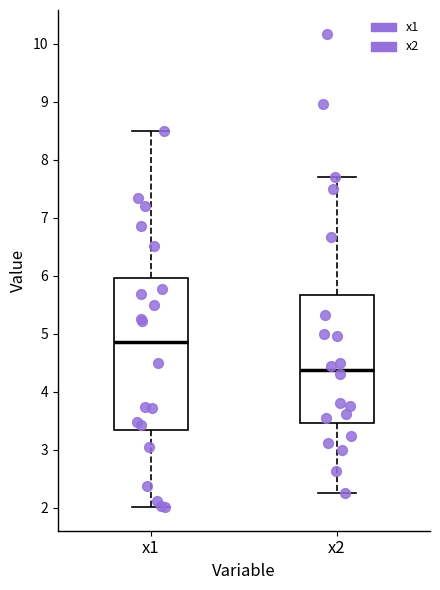

Reading left to right, transcribe this box plot: for each box, give where its median line is, the range the box spans, and where its two whiskers end, as read against the y-axis. The values are not printed on the chart, so give them approximately, as read against the axis.

x1: median 4.9, box 3.3 to 6.0, whiskers 2.0 to 8.5
x2: median 4.4, box 3.5 to 5.7, whiskers 2.3 to 7.7